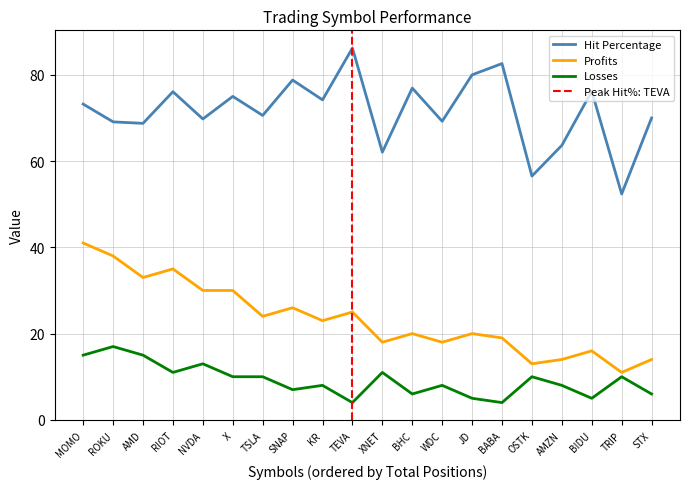

Read the Hit Percentage value at TEVA.

86.2